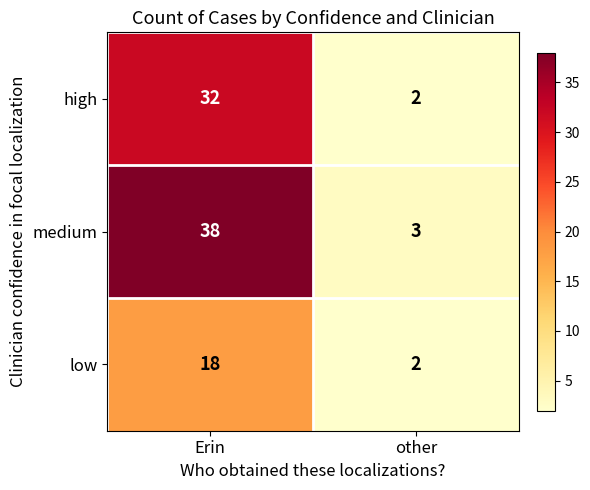

Rank the series at Erin from lowest to highest value.

low, high, medium